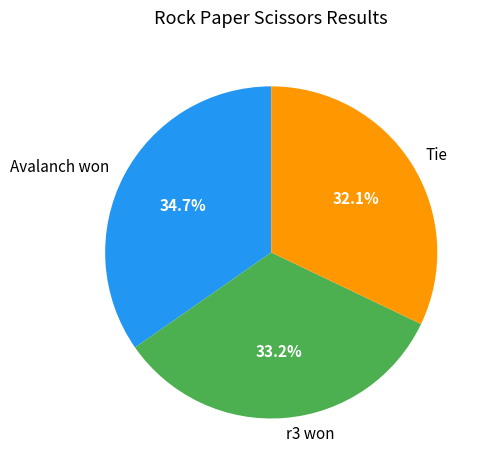

The r3 won slice represents 33% of the pie. True or false?

True